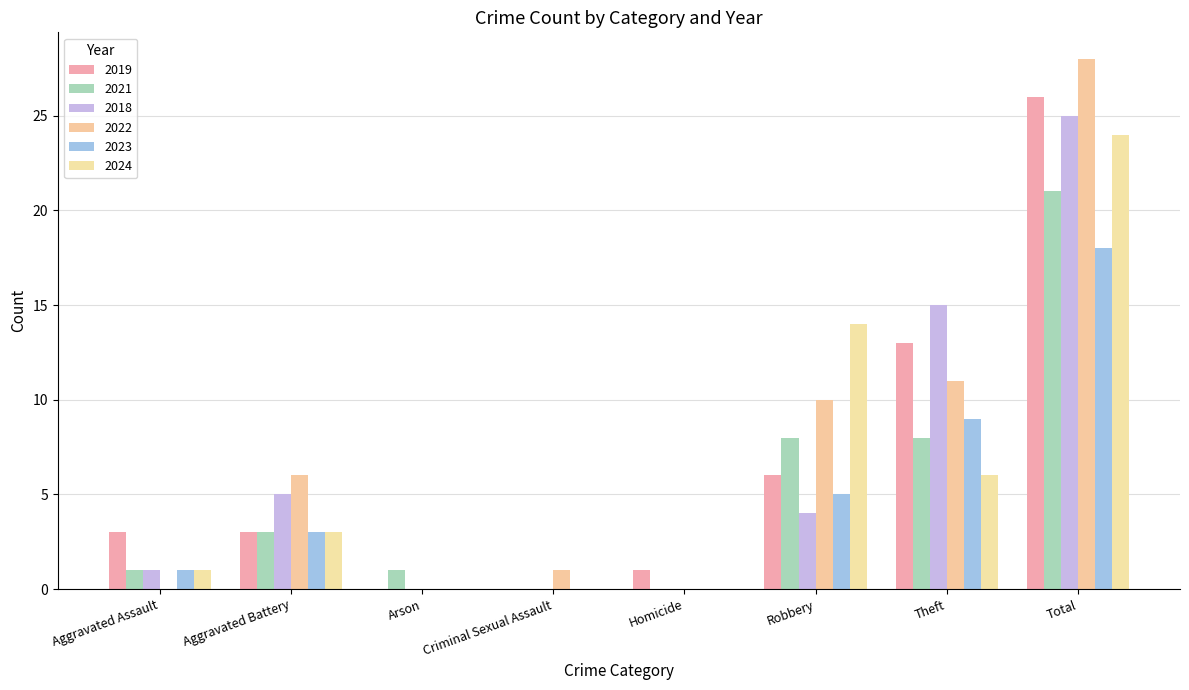

At which category is the sum across all series the highest?

Total